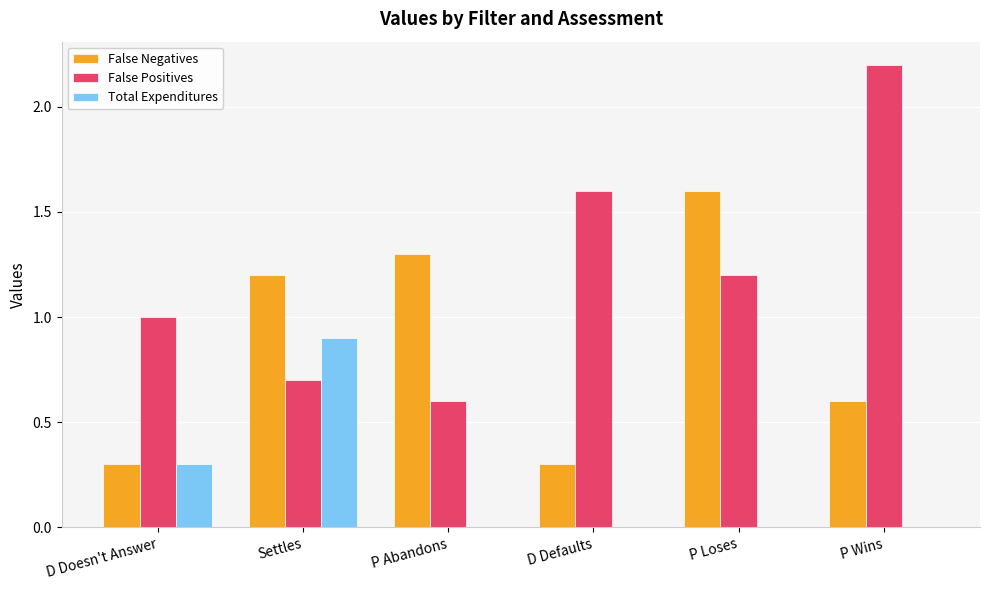

What is the sum of all False Positives values?

7.3